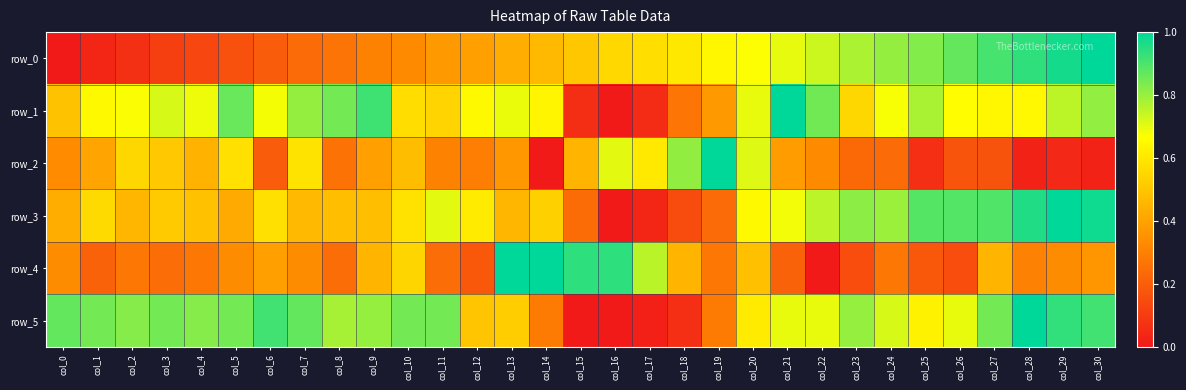

At which label does row_1 reach its minimum?

col_16